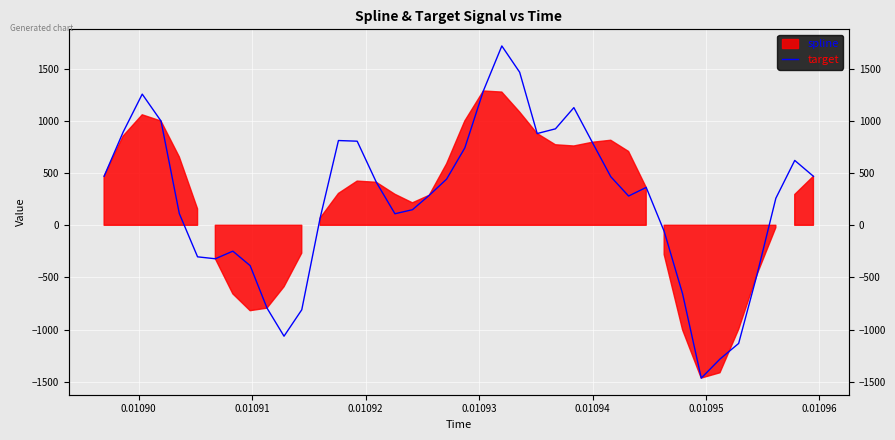

What is the maximum value shown in the chart?

1719.6